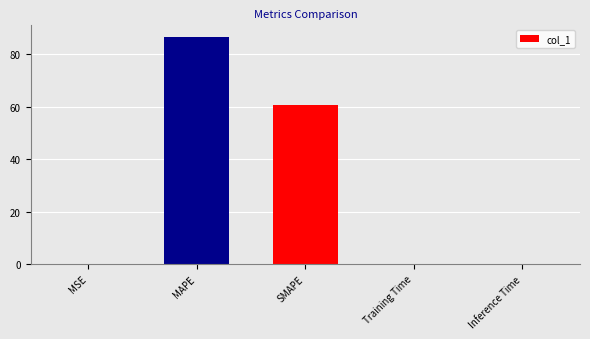

Between Training Time and MAPE, which is larger?

MAPE